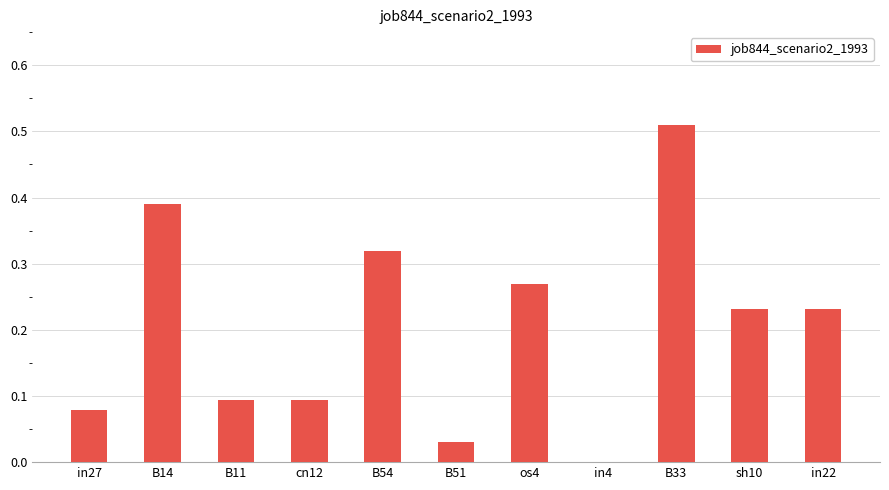

How many values exceed 0?

10